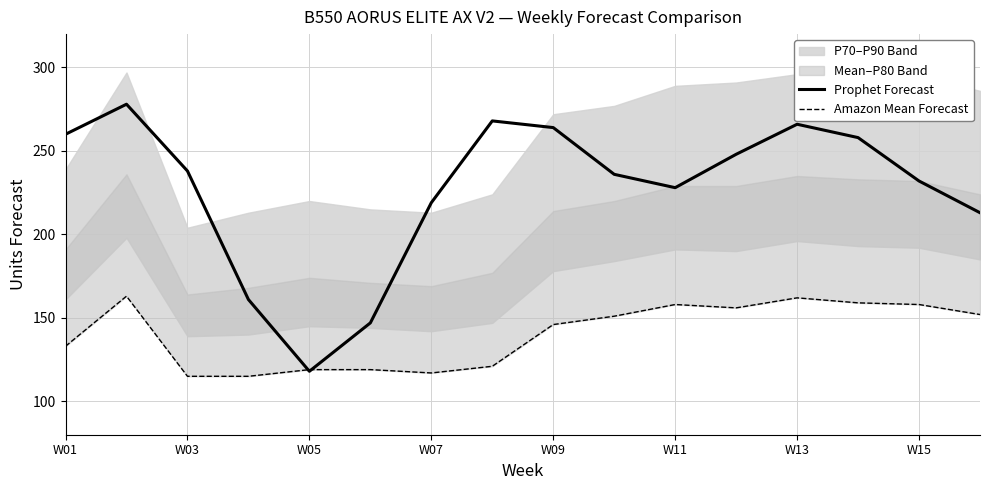

The Prophet Forecast series shows 219 at W07. True or false?

True